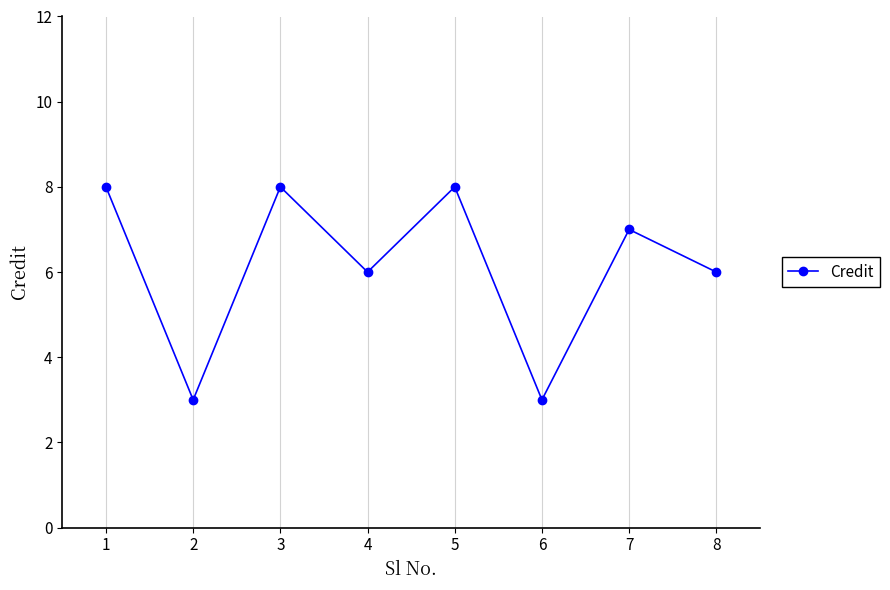

What is the maximum value shown in the chart?

8